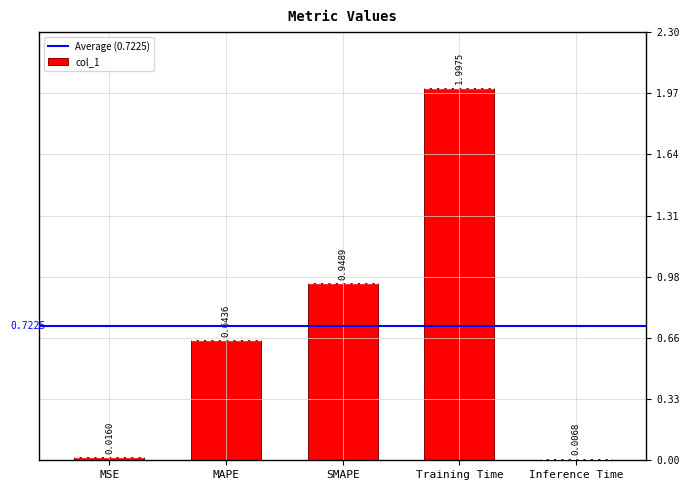

What is the sum of the values at Inference Time and MAPE?

0.7